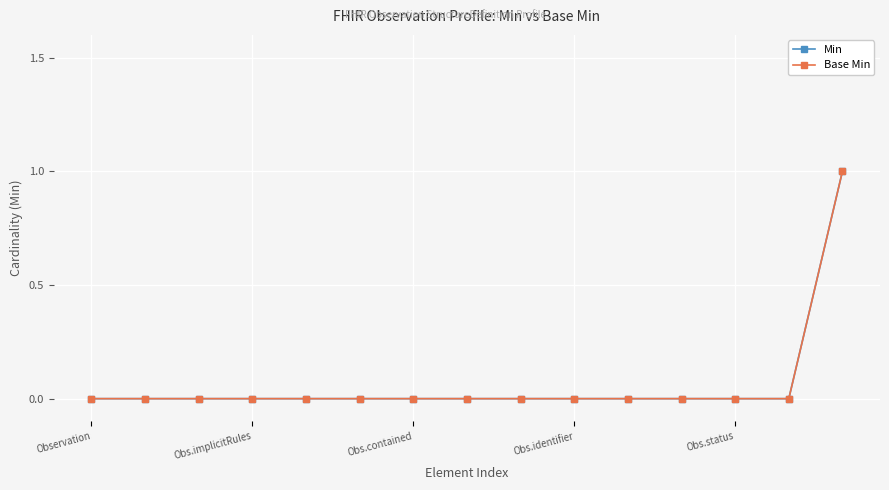

Is this an area chart (filled region under the line)?

No